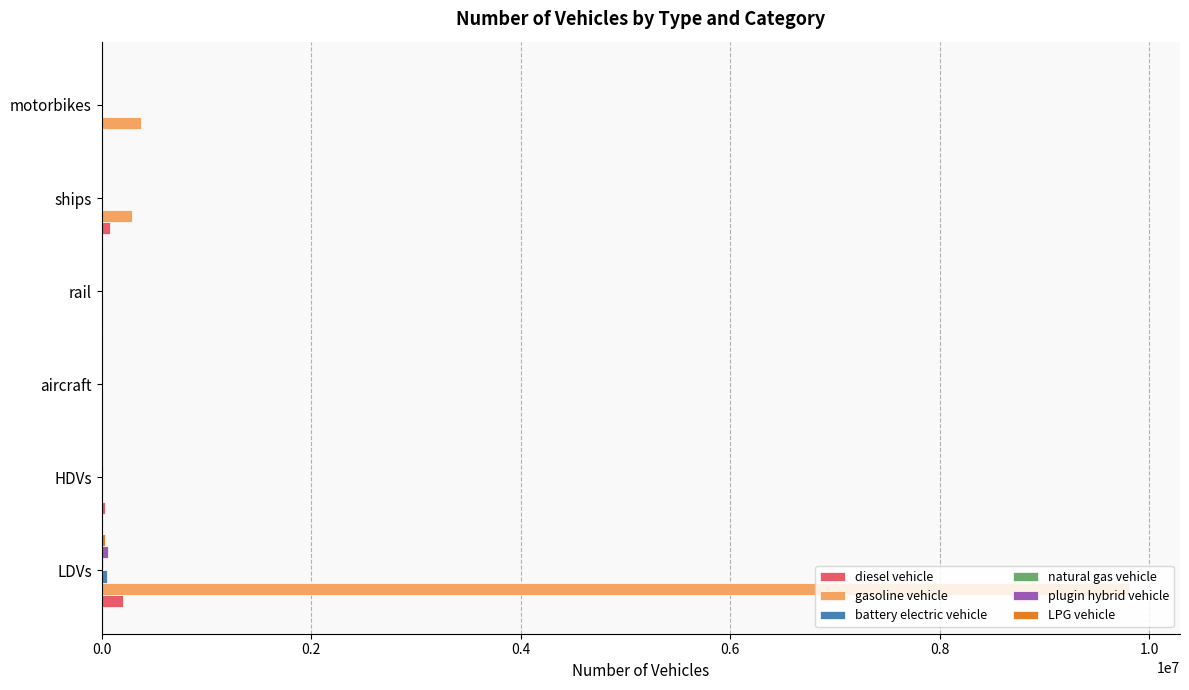

Which series changed the most between LDVs and rail?

gasoline vehicle